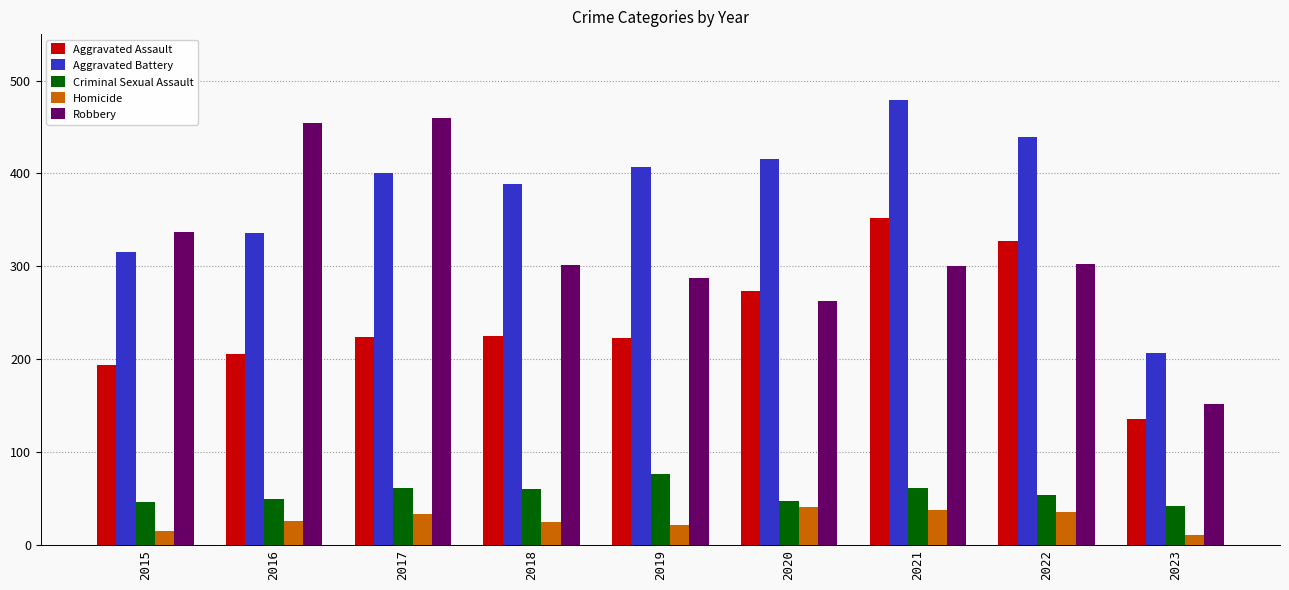

What is the greatest value displayed?

479